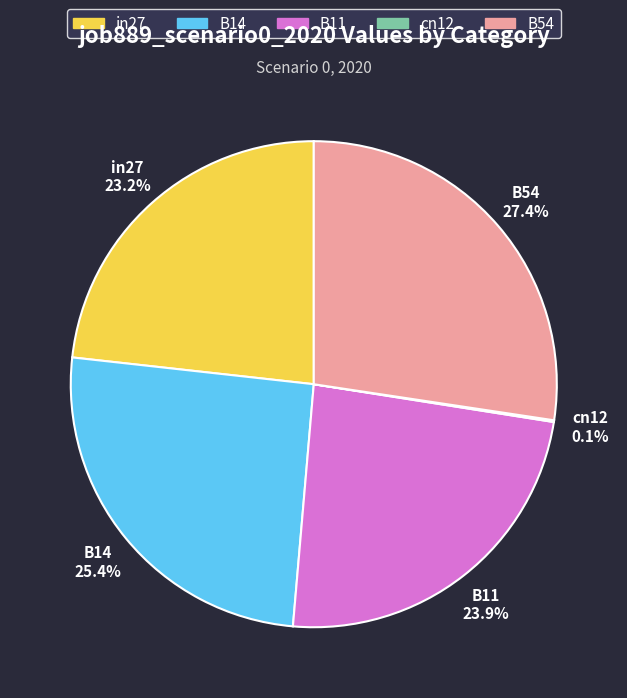

Which has a higher value, B11 or B14?

B14